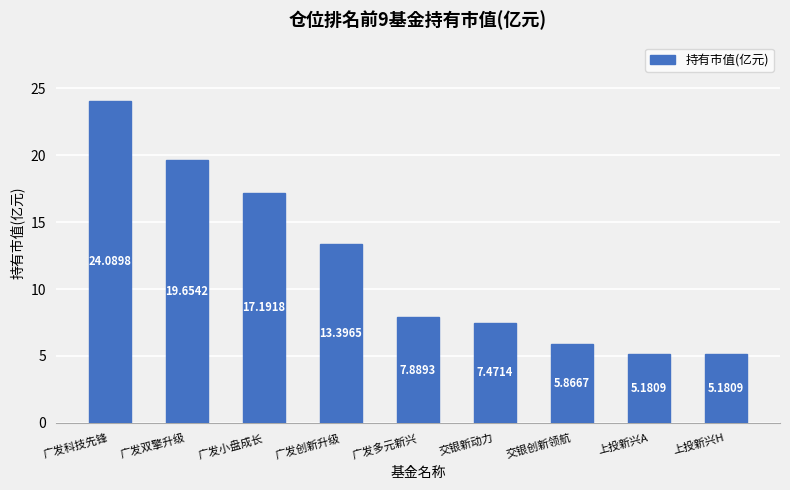

How many data points does each series have?

9